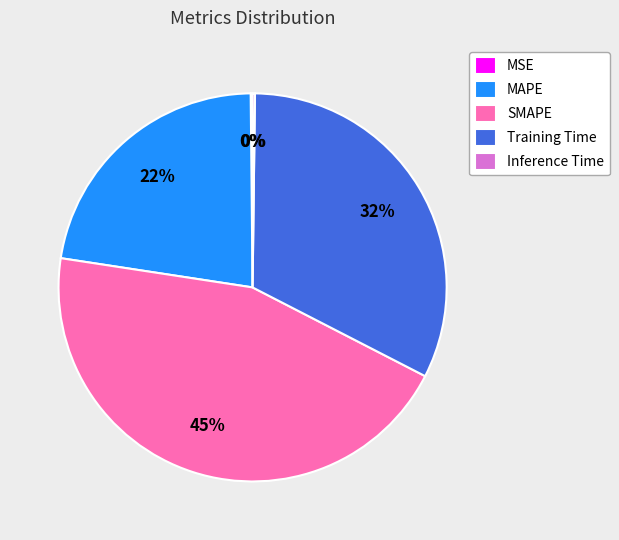

Which slice is the largest?

SMAPE